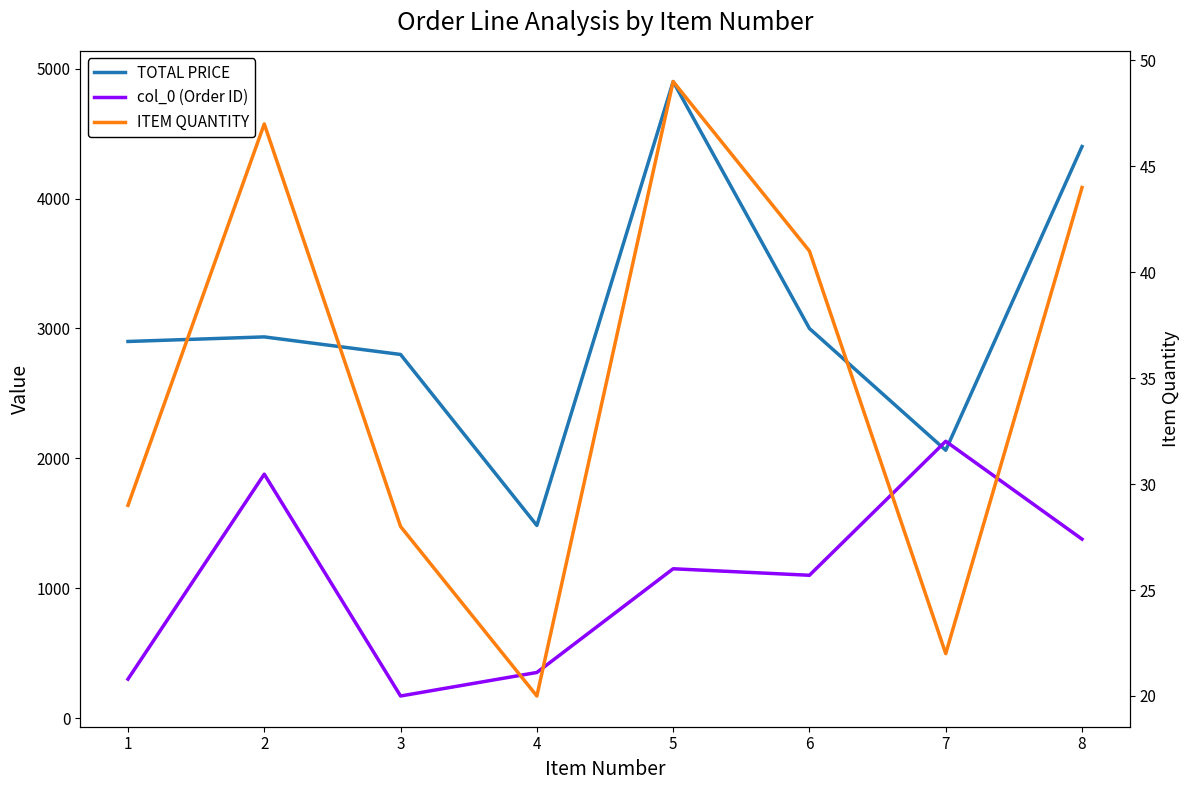

What is the difference between the col_0 (Order ID) values at 4 and 3?

181.0